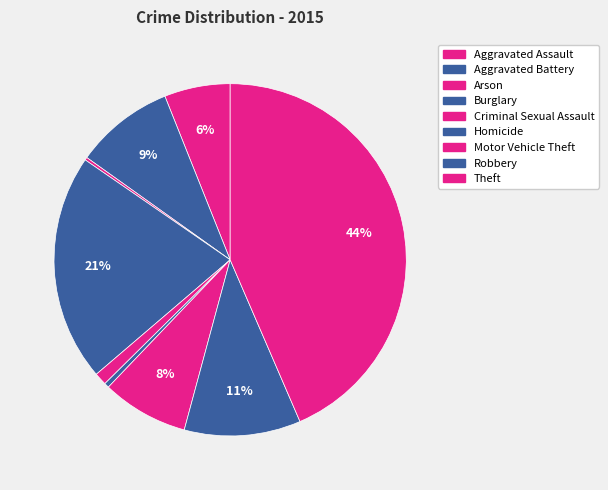

The Arson slice represents 1% of the pie. True or false?

False